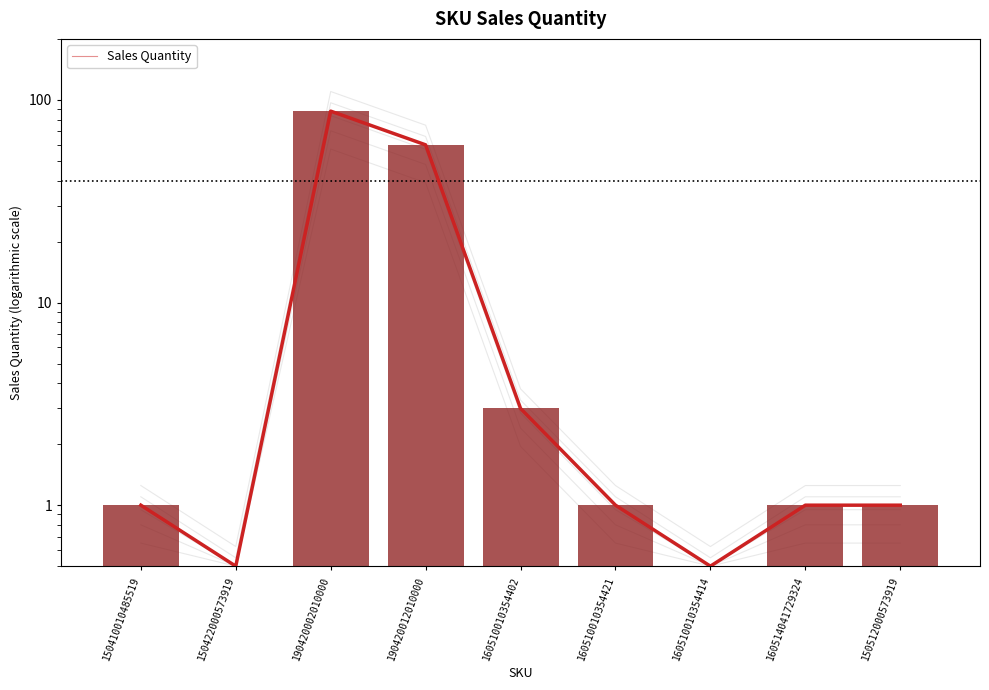

Rank the categories by value from highest to lowest.

190420002010000, 190420012010000, 160510010354402, 150410010485519, 160510010354421, 160514041729324, 150512000573919, 150422000573919, 160510010354414